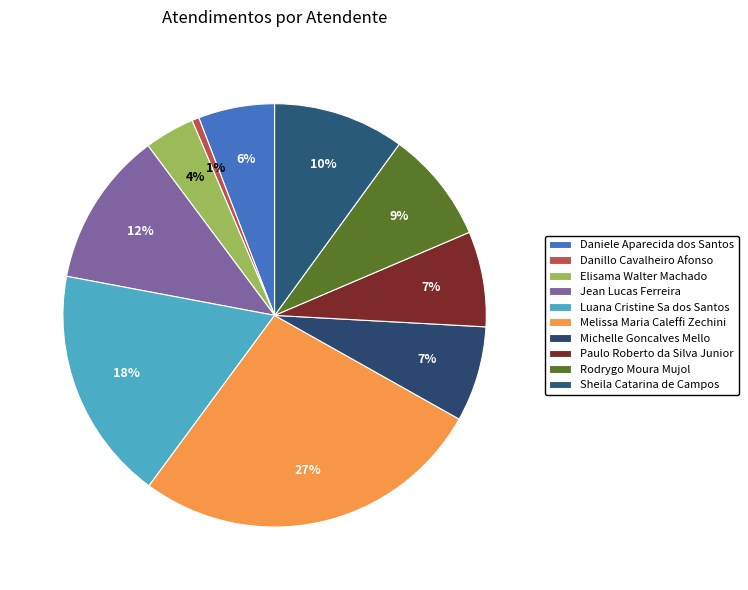

How many slices are in this pie chart?

10